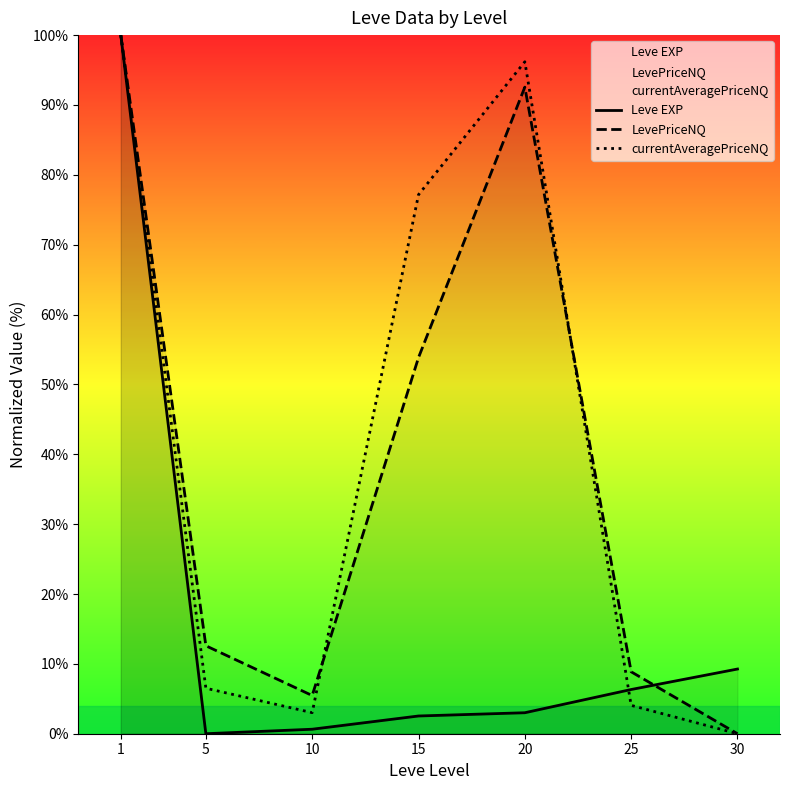

How many values in the currentAveragePriceNQ series are below 6?

3